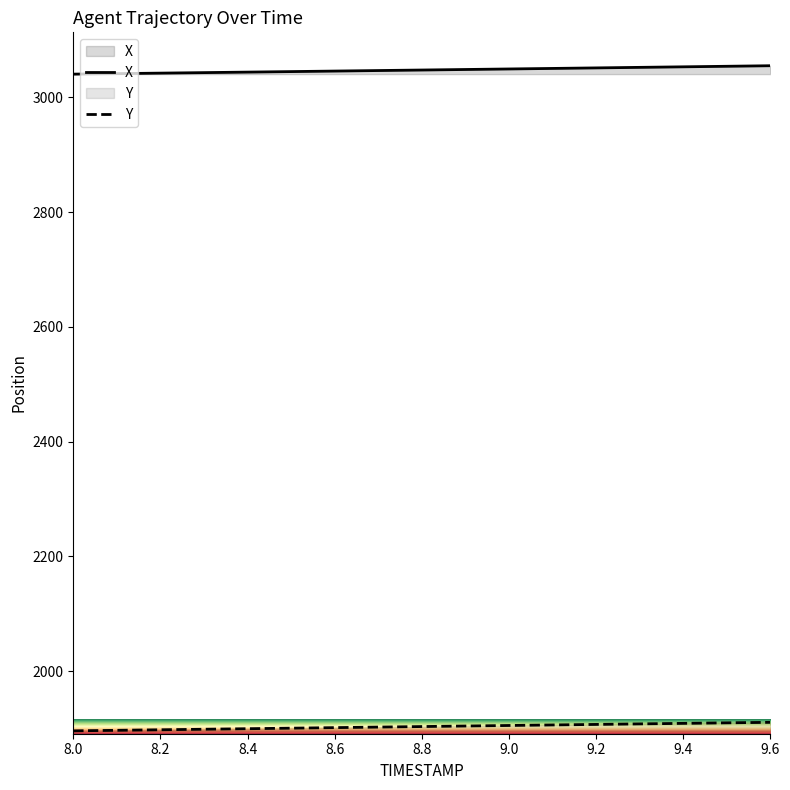

What is the sum of all X values?

51810.9